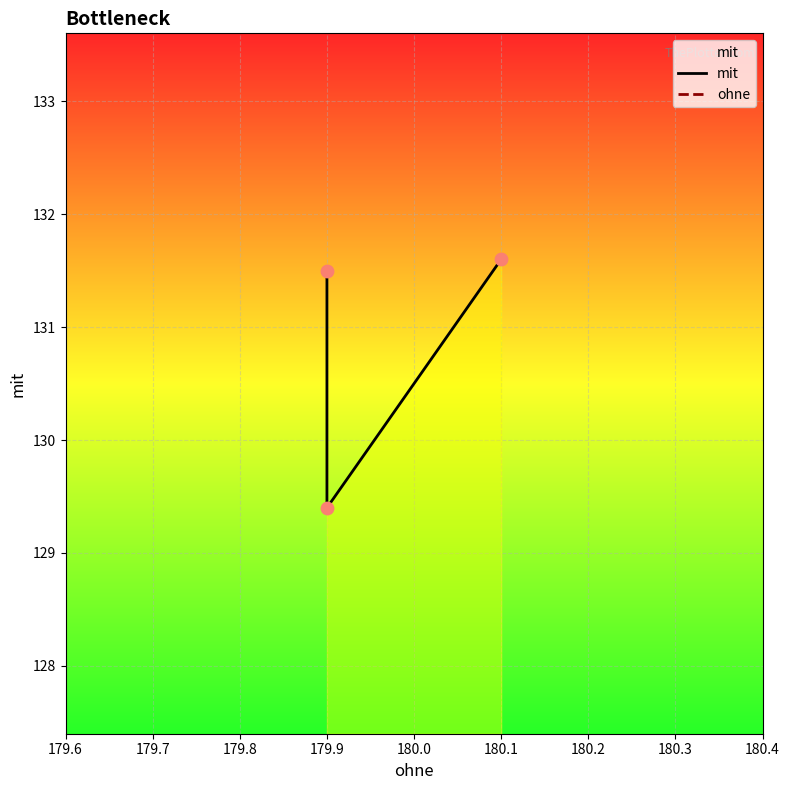

What are all the series names shown in the legend?

mit, ohne